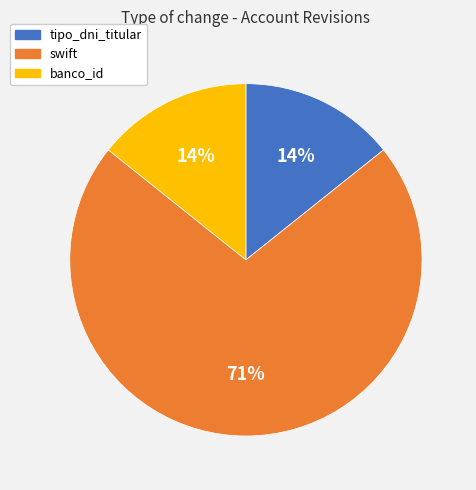

Does any single category account for the majority?

Yes